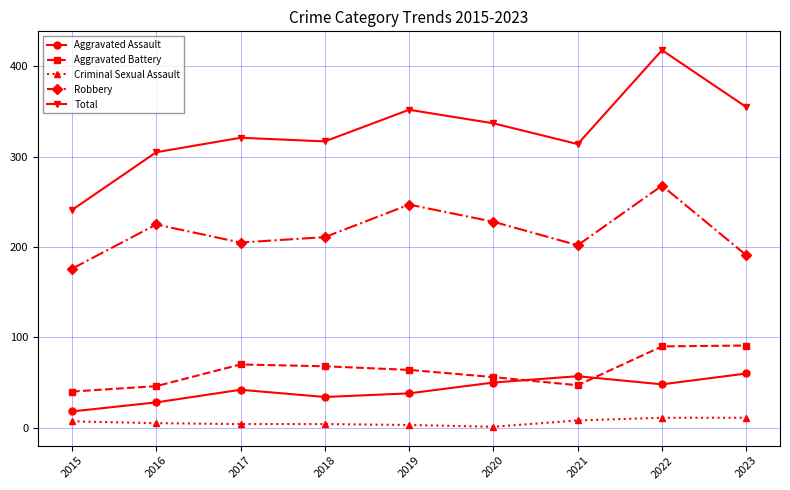

What is the total value across all series at 2015?

482